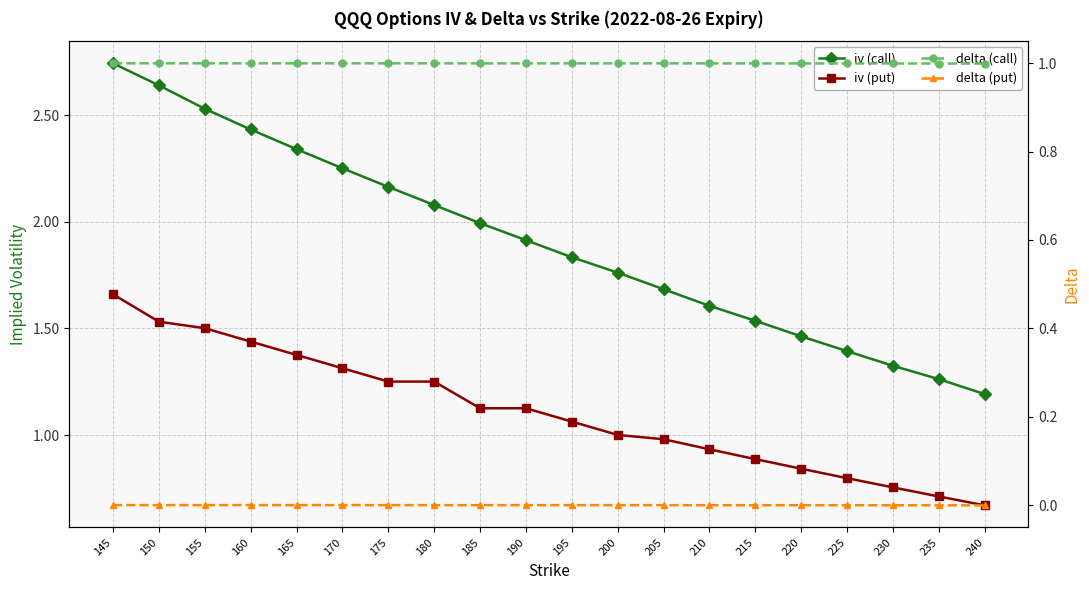

True or false: iv (put) and iv (call) intersect in this chart.

False